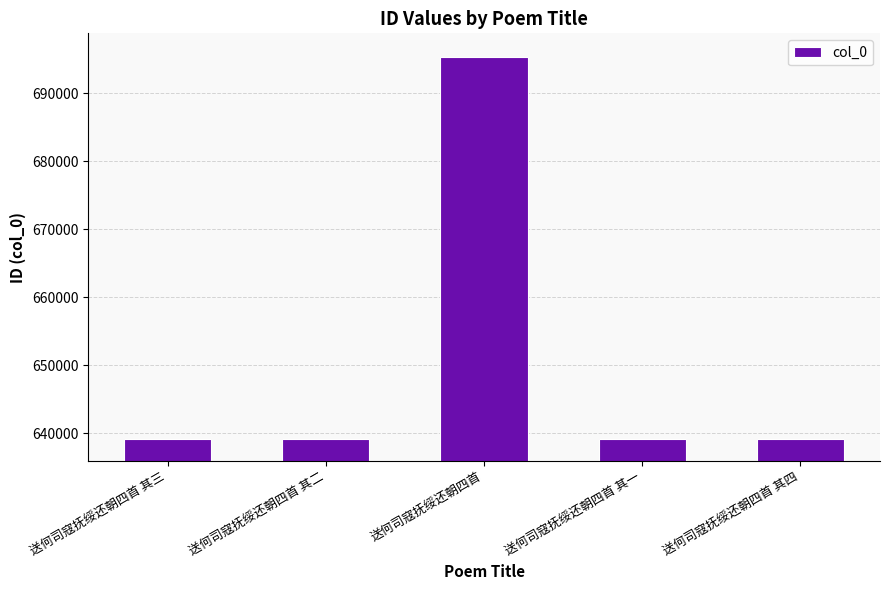

The chart shows a value of 890232 at 送何司寇抚绥还朝四首 其一. True or false?

False